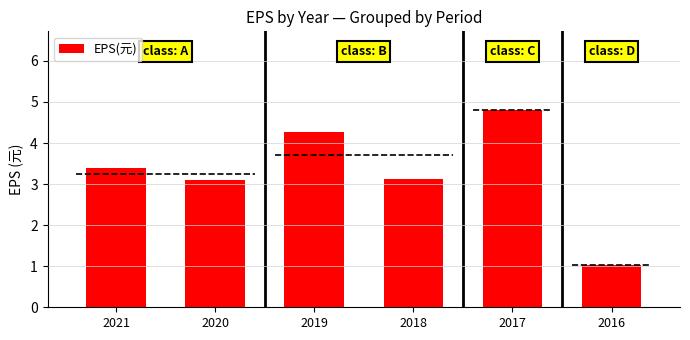

Rank the categories by value from highest to lowest.

2017, 2019, 2021, 2018, 2020, 2016